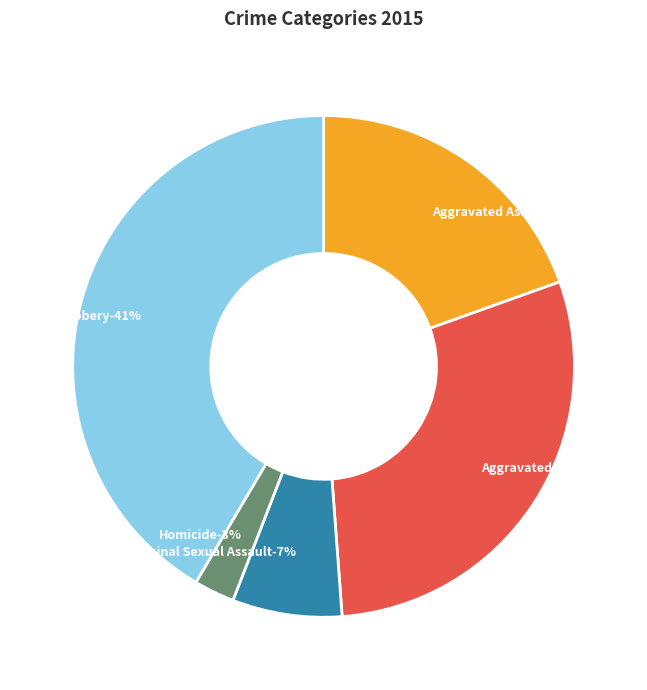

How many segments does this pie chart have?

5